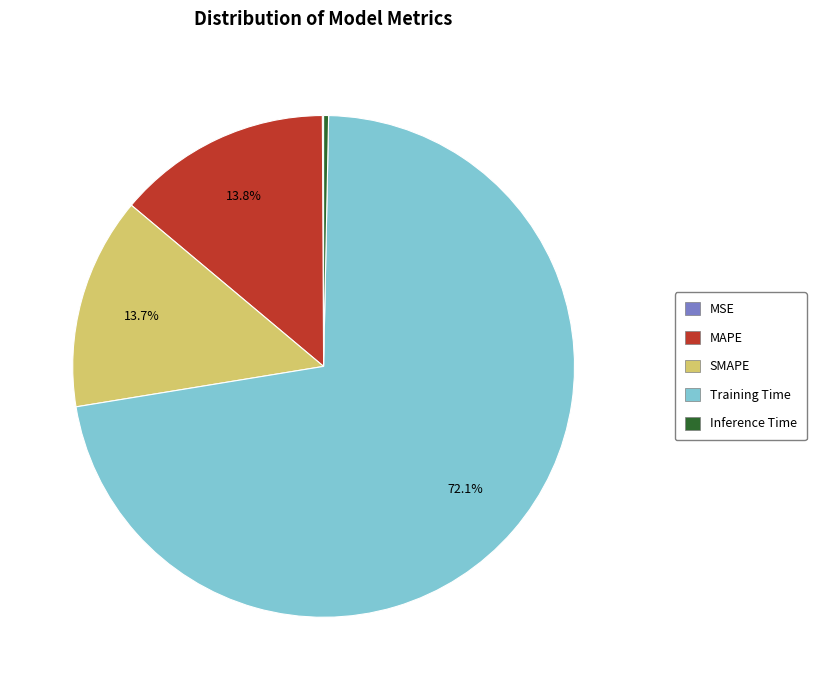

Combined, do Training Time and SMAPE account for over 50%?

Yes